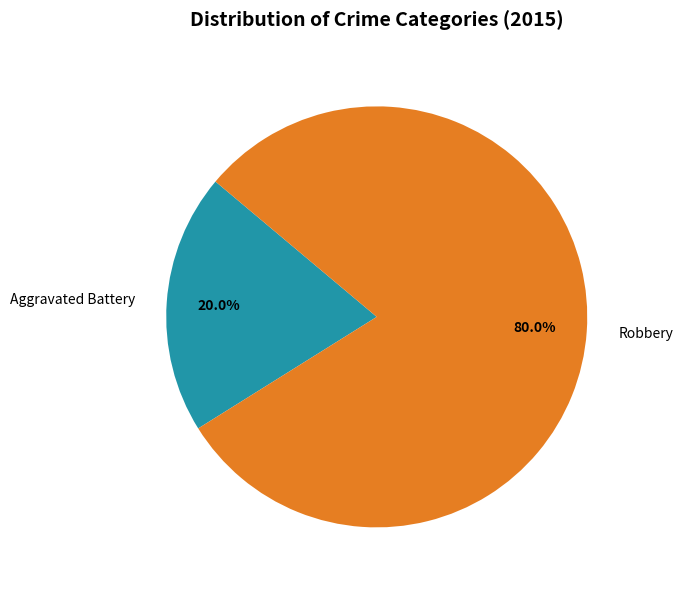

To the nearest percent, what percentage of the pie is Robbery?

80%